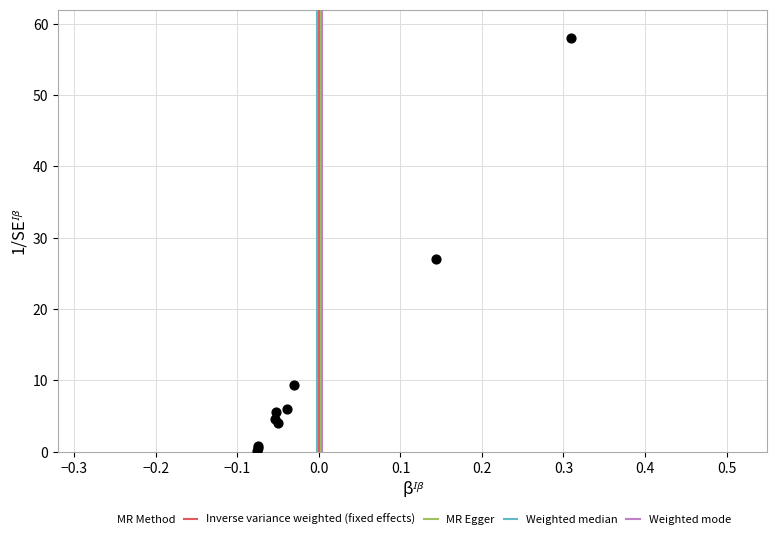

What Y value in the scatter plot is closest to 29?

27.0